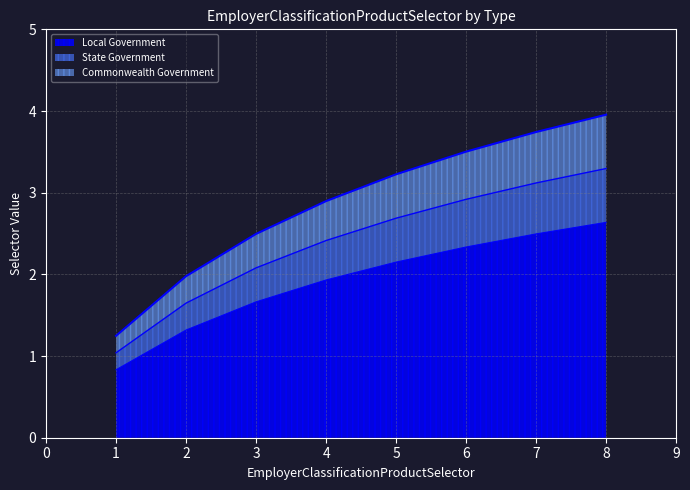

Does the chart have visible grid lines?

Yes